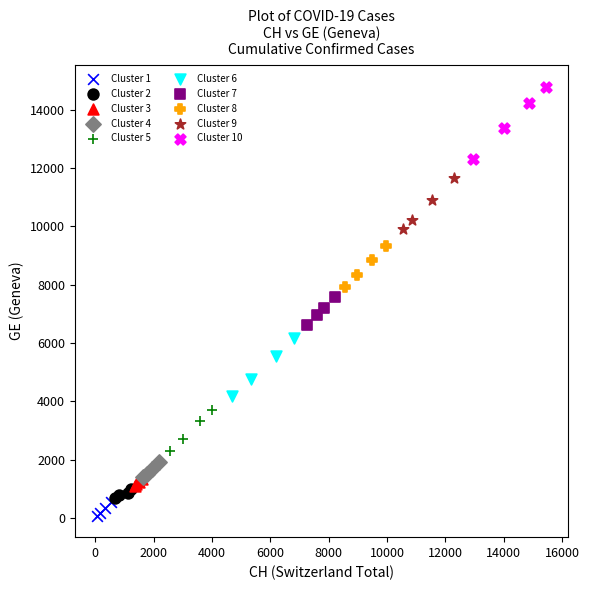

Which series reaches the maximum Y coordinate?

Cluster 10